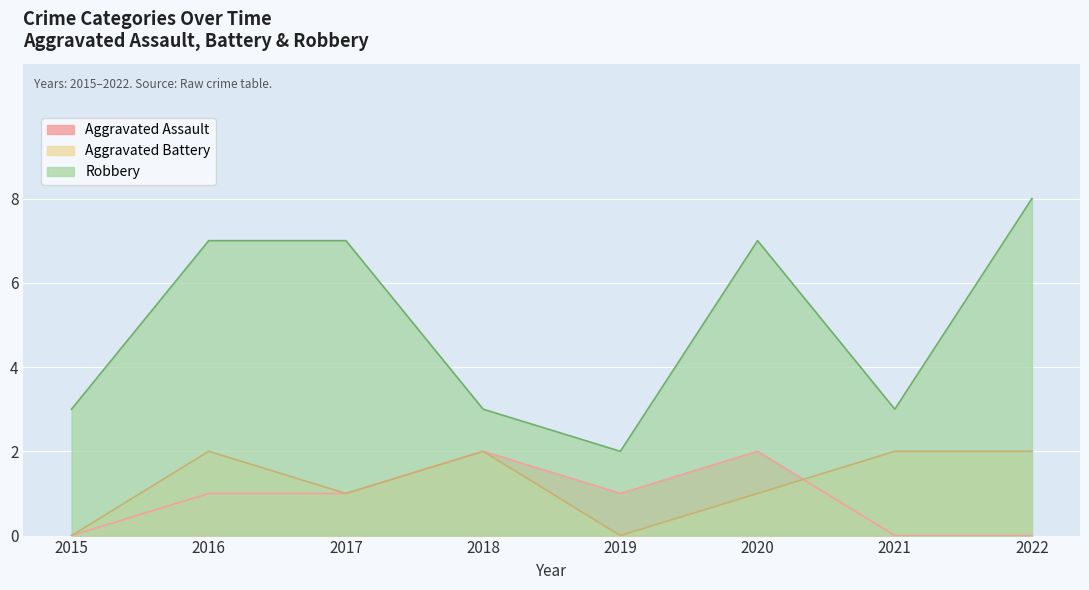

At which label does Robbery reach its peak?

2022